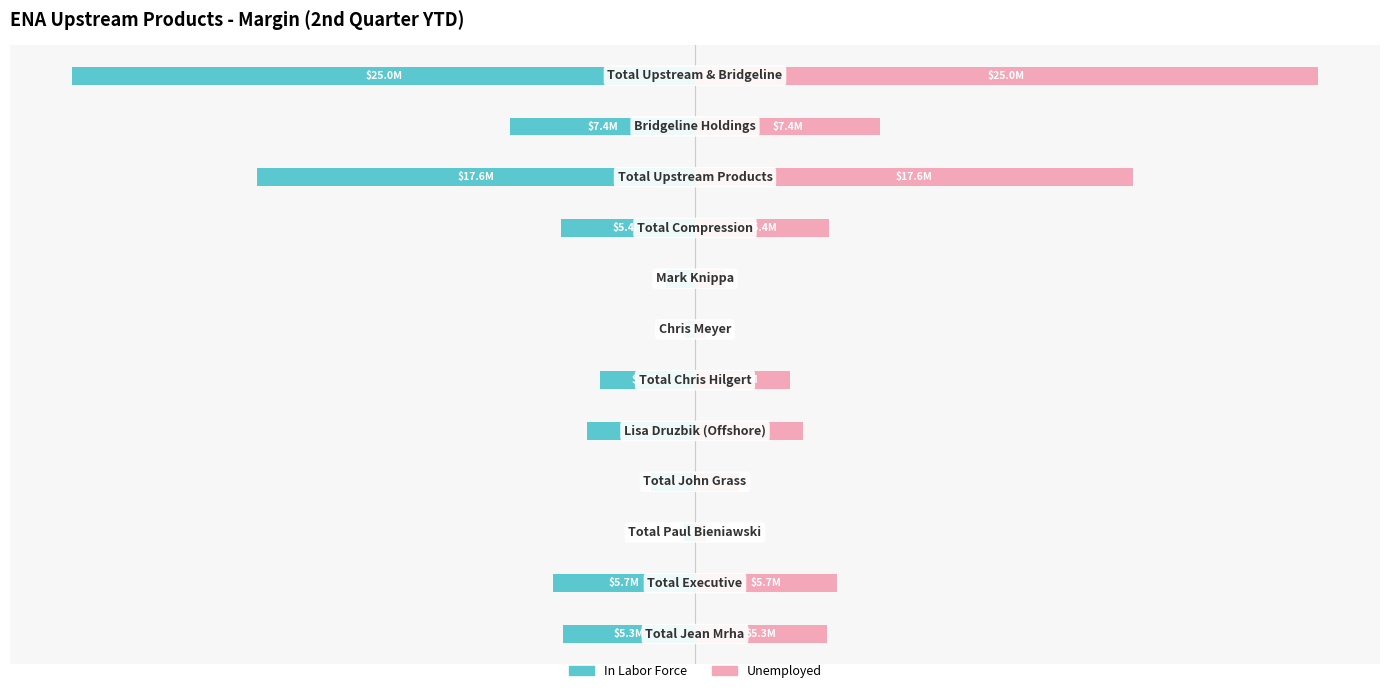

Rank the series at 2 from highest to lowest value.

Unemployed, In Labor Force